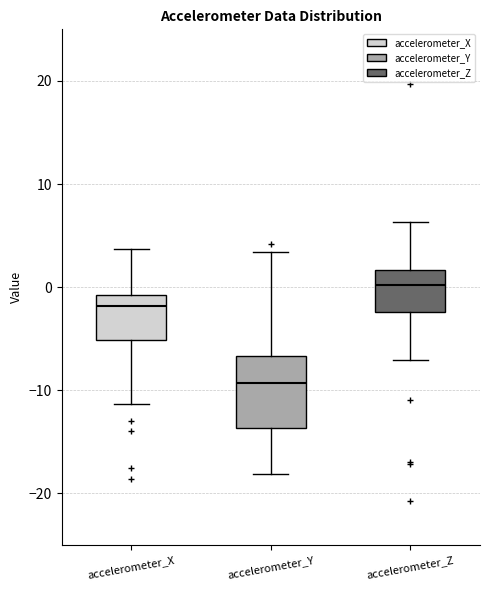

Reading left to right, read every box against the y-axis: the position of its median line, the range the box covers, and the ends of its whiskers. The values are not printed on the chart, so give them approximately, as read against the axis.

accelerometer_X: median -2, box -5 to -1, whiskers -11 to 4
accelerometer_Y: median -9, box -14 to -7, whiskers -18 to 3
accelerometer_Z: median 0, box -2 to 2, whiskers -7 to 6